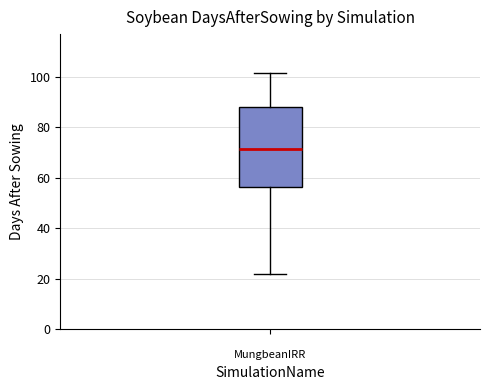

Read this box plot against the y-axis: the position of the median line, the range covered by the box, and the ends of both whiskers. The values are not printed on the chart, so give them approximately, as read against the axis.

median 72, box 56 to 88, whiskers 22 to 102